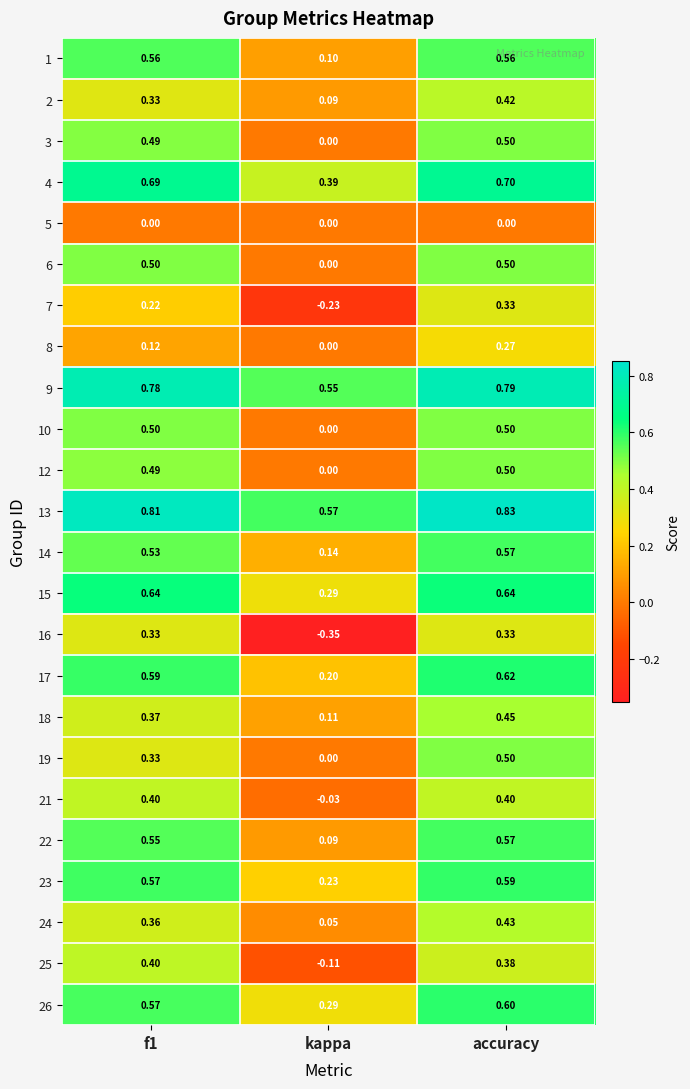

At which label is 8 closest to 0?

kappa